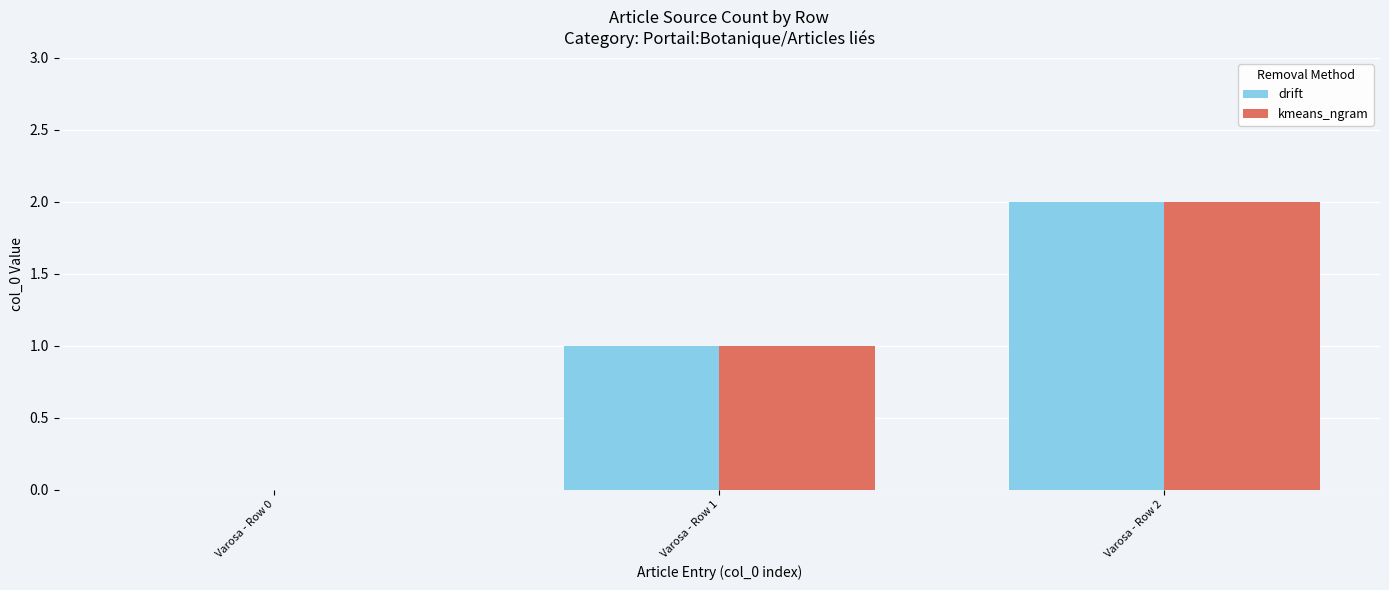

What is the sum of all drift values?

3